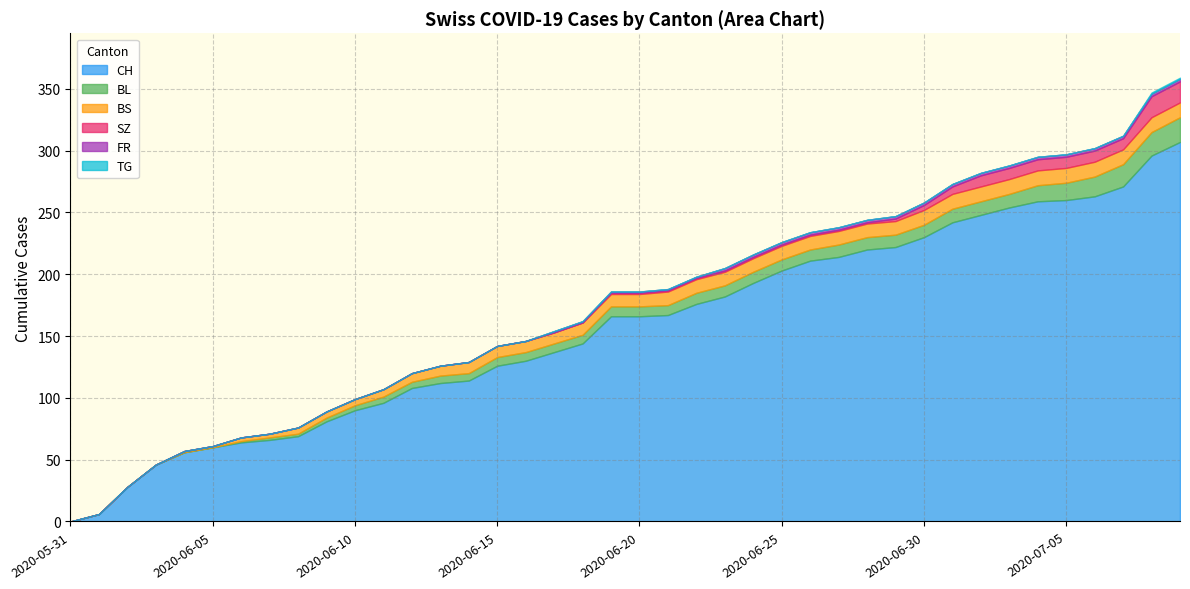

True or false: CH has a value of 130 at 2020-06-16.

True